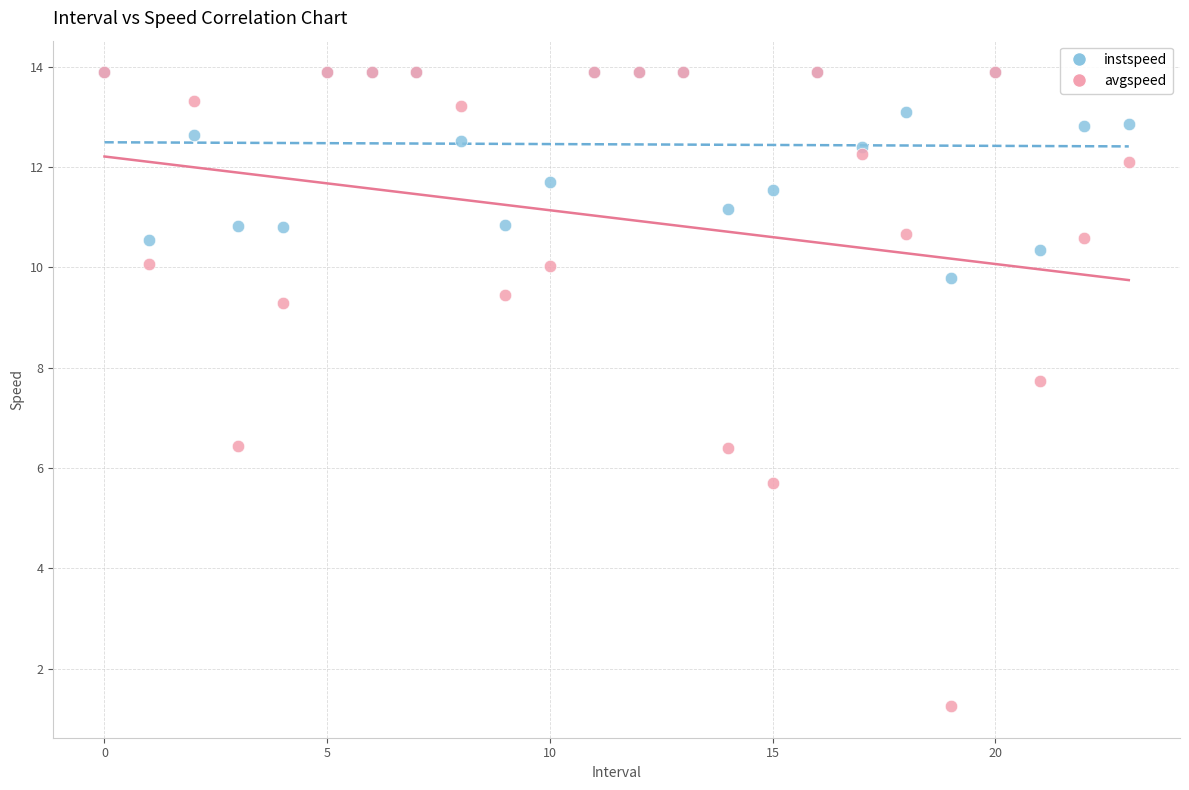

What are all the series names shown in the legend?

instspeed, avgspeed